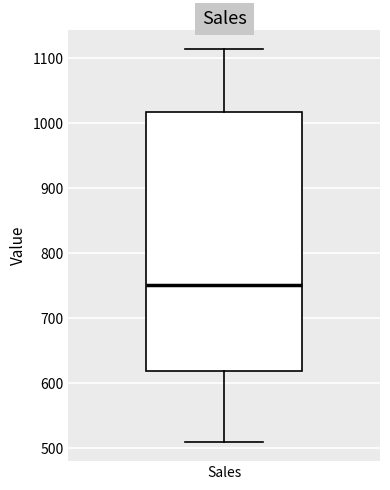

Where is the lower edge of the box for Sales on the y-axis? The values are not printed on the chart, so give them approximately, as read against the axis.

620